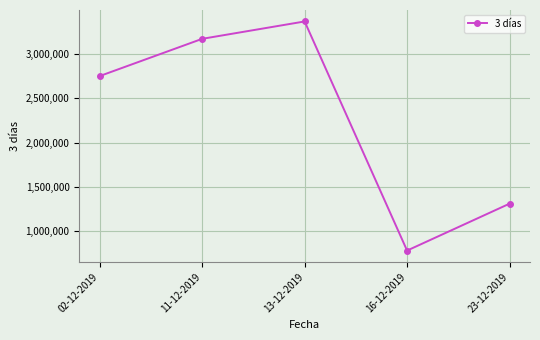

Rank the categories by value from lowest to highest.

16-12-2019, 23-12-2019, 02-12-2019, 11-12-2019, 13-12-2019